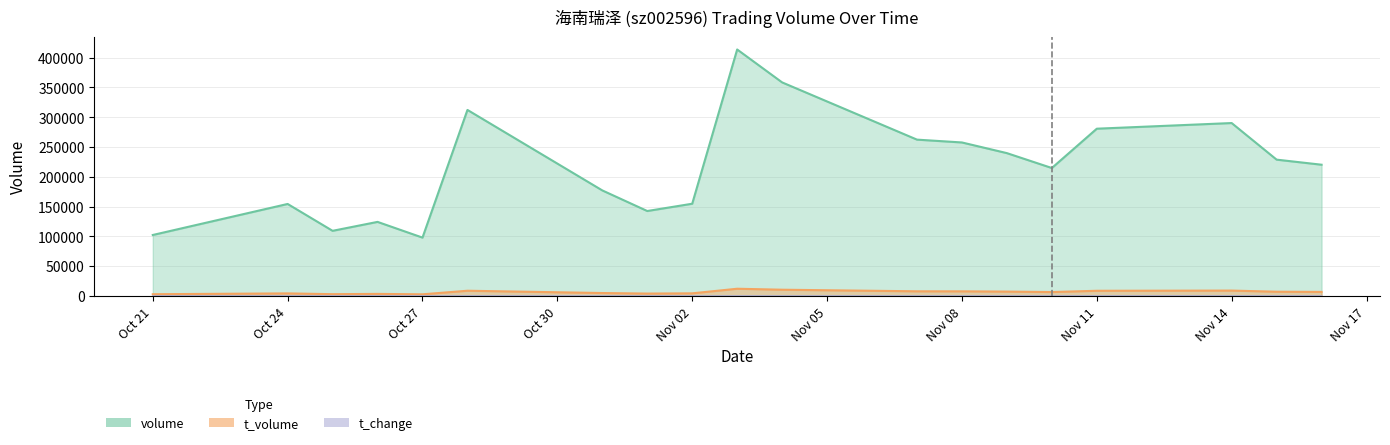

Where is the first local minimum for t_change?

2022-10-25